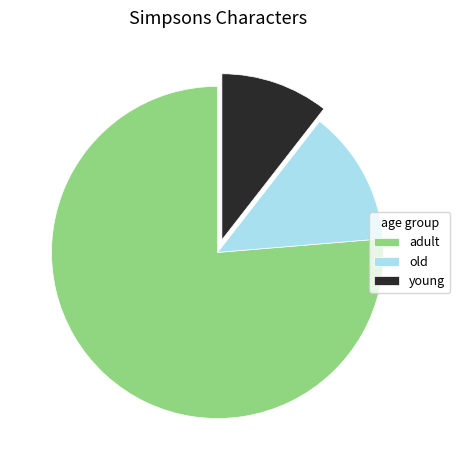

True or false: young accounts for 22% of the total.

False